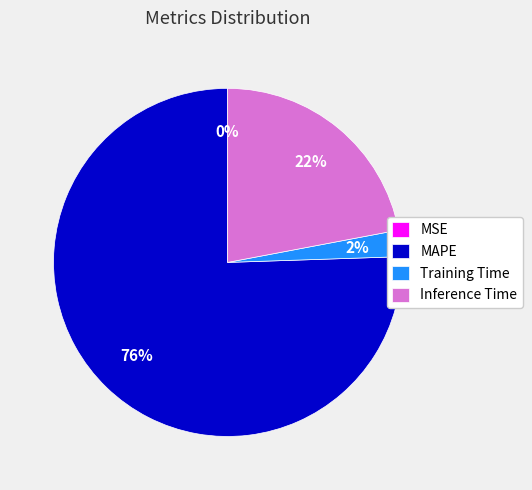

What percentage is the Inference Time slice, to the nearest percent?

22%